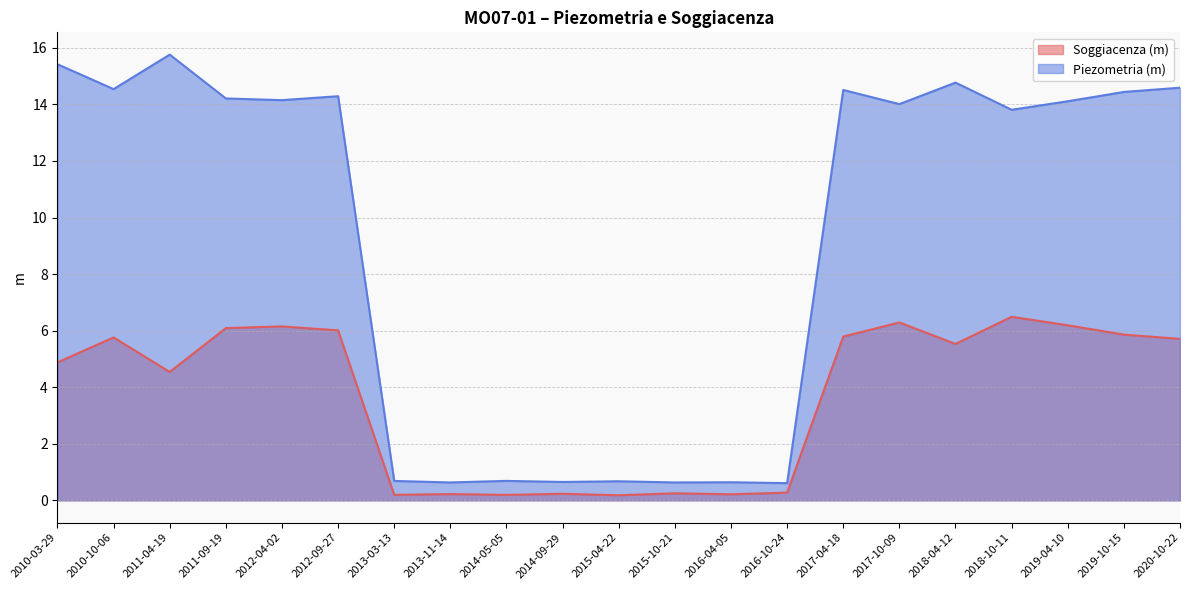

What is the greatest value displayed?

15.8